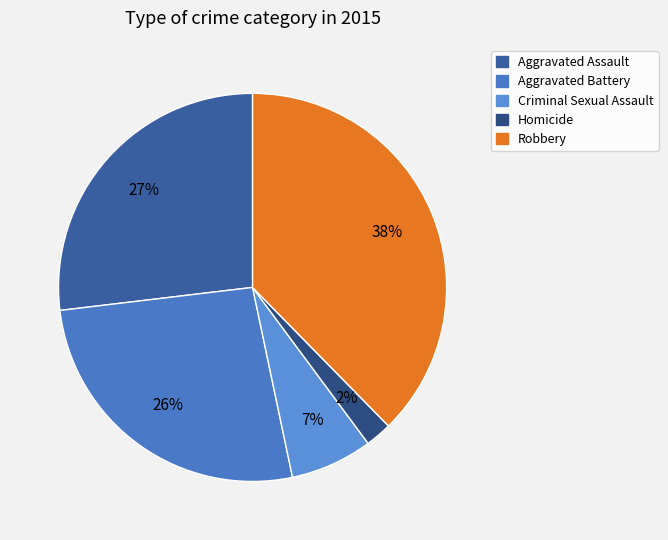

To the nearest percent, what is the difference between the Aggravated Battery and Homicide slice percentages?

24%